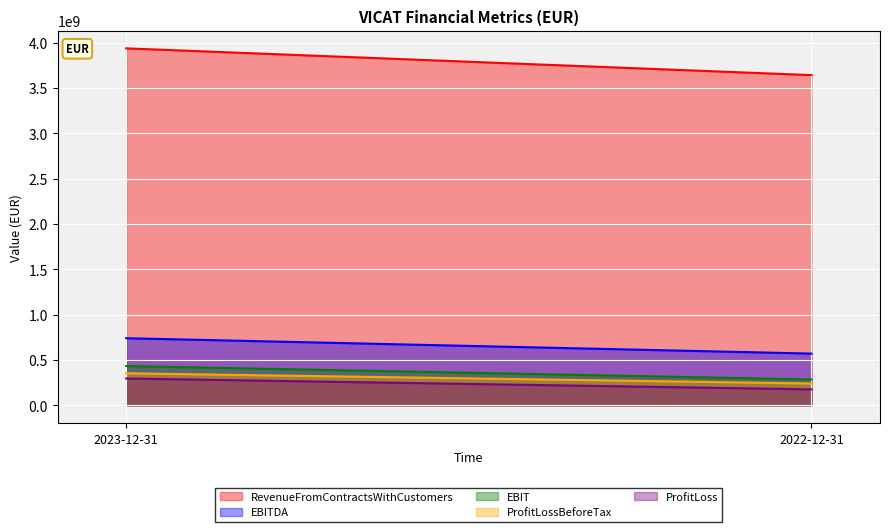

At which category is the sum across all series the highest?

2023-12-31